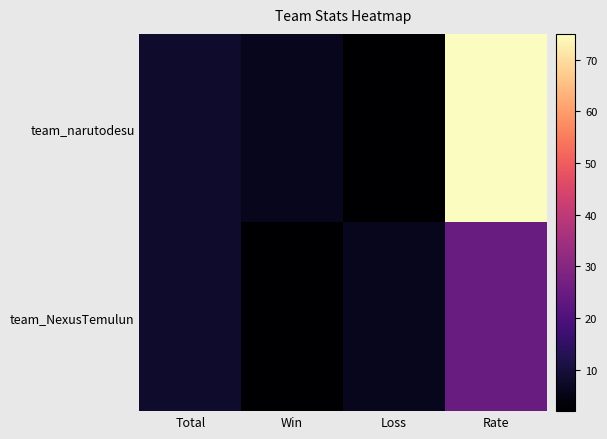

Which series changed the most between Win and Loss?

team_narutodesu